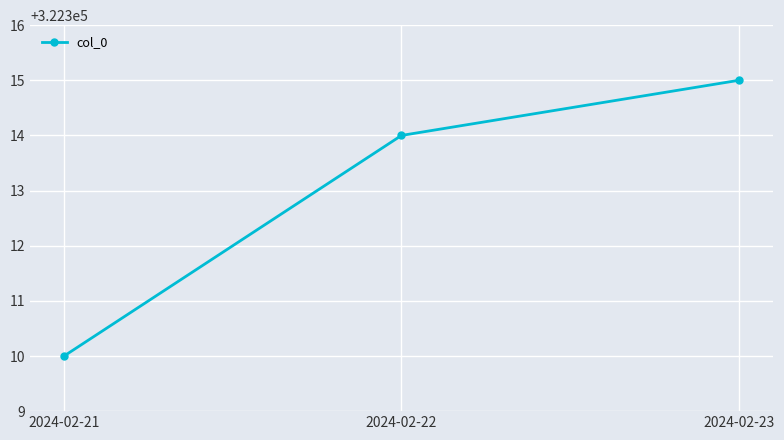

What is the change in value from 2024-02-21 to 2024-02-22?

+4